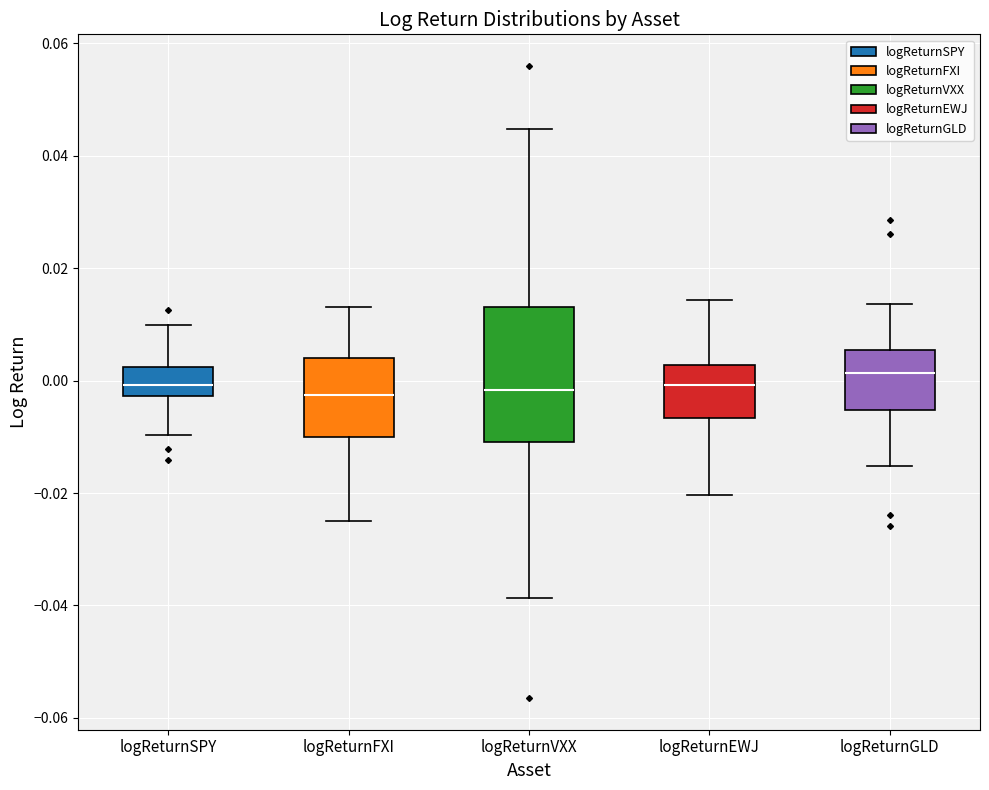

Which box has the highest median line?

logReturnGLD